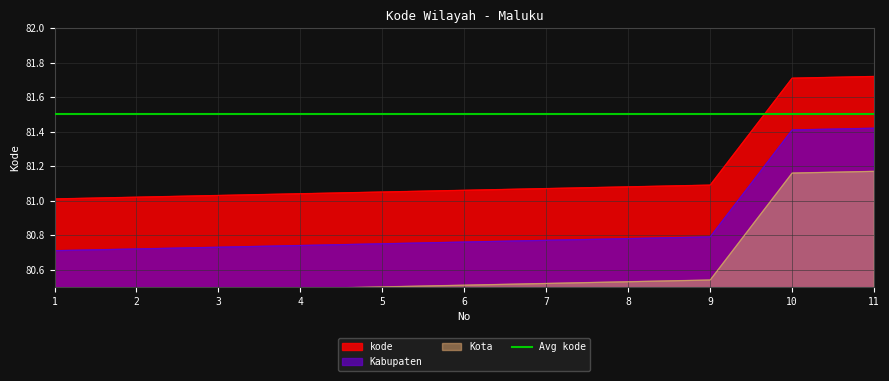

What is the sum of all values?

892.9